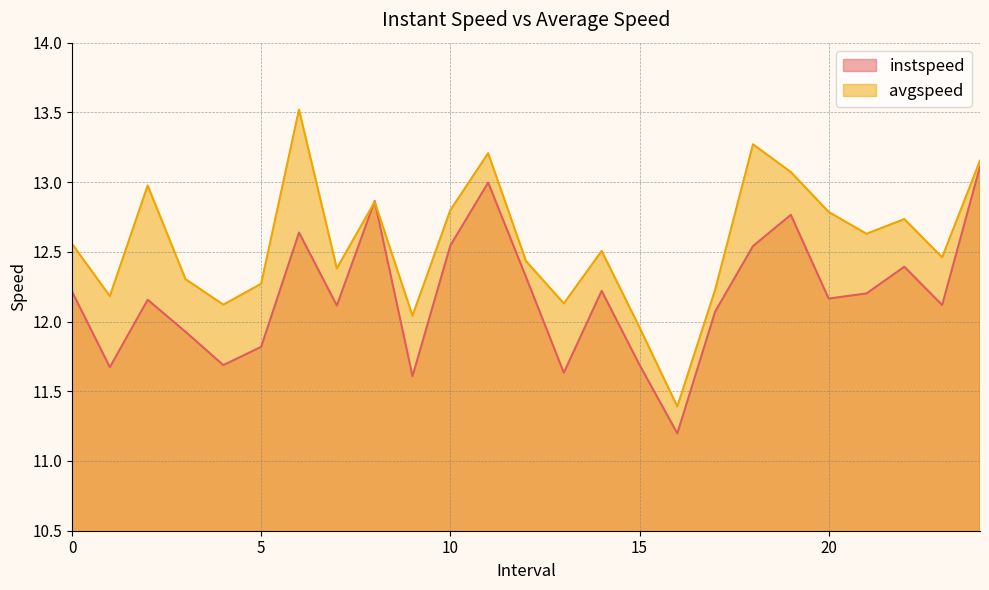

The value of instspeed at 3.0 is 7.4. True or false?

False